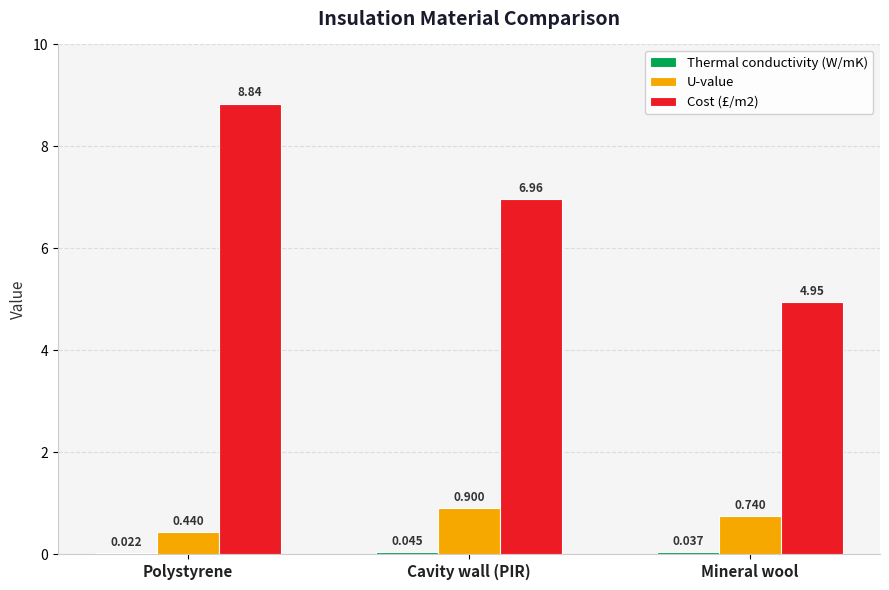

Which label corresponds to the largest value in the chart?

Polystyrene